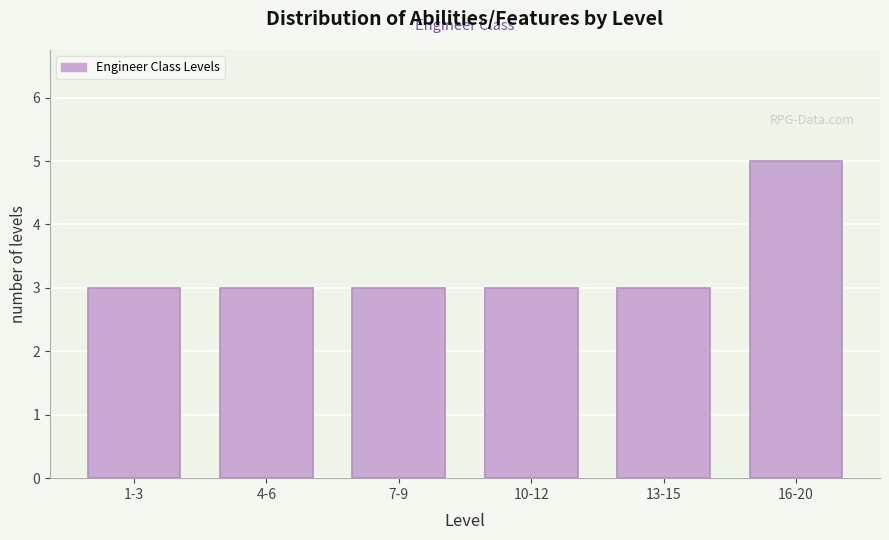

Reading left to right, extract all data points from this chart.

1-3=3	4-6=3	7-9=3	10-12=3	13-15=3	16-20=5